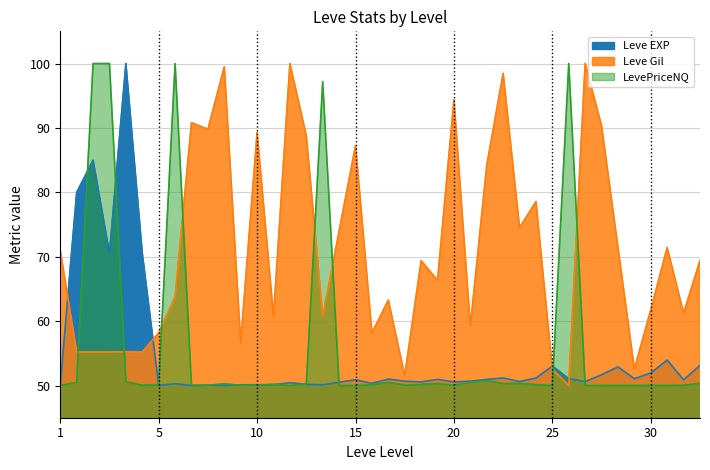

What is the maximum value for Leve Gil?

100.0